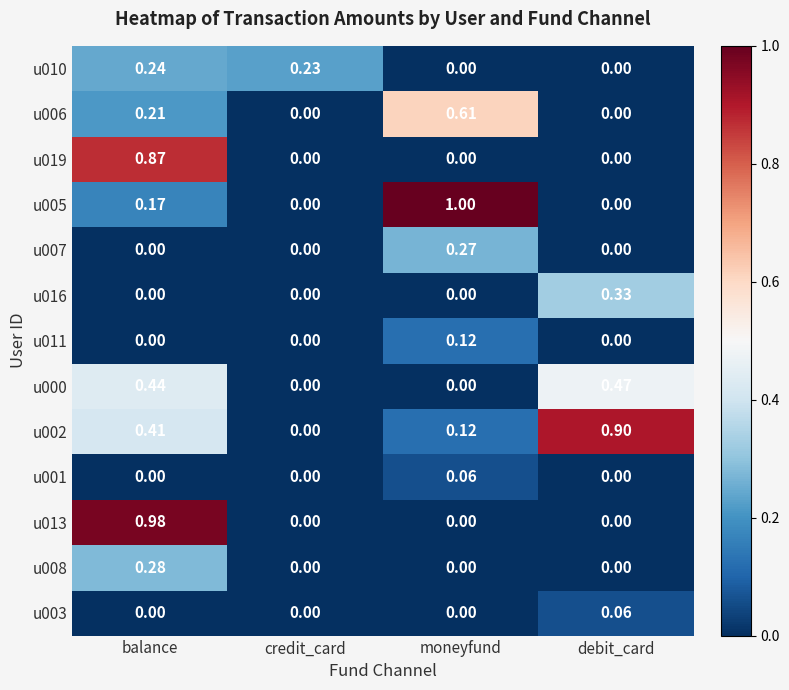

Which series has the widest spread of values?

u005